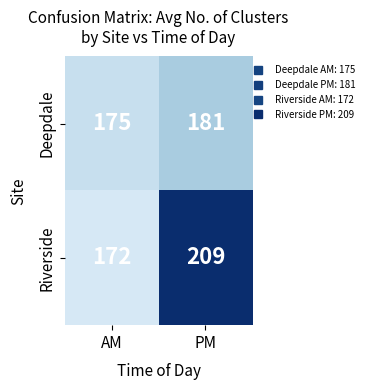

Rank the series at PM from highest to lowest value.

Riverside, Deepdale